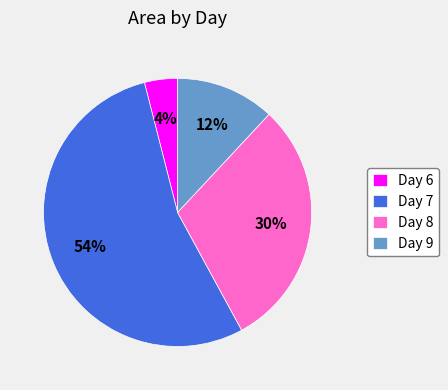

To the nearest percent, what is the average slice percentage?

25%